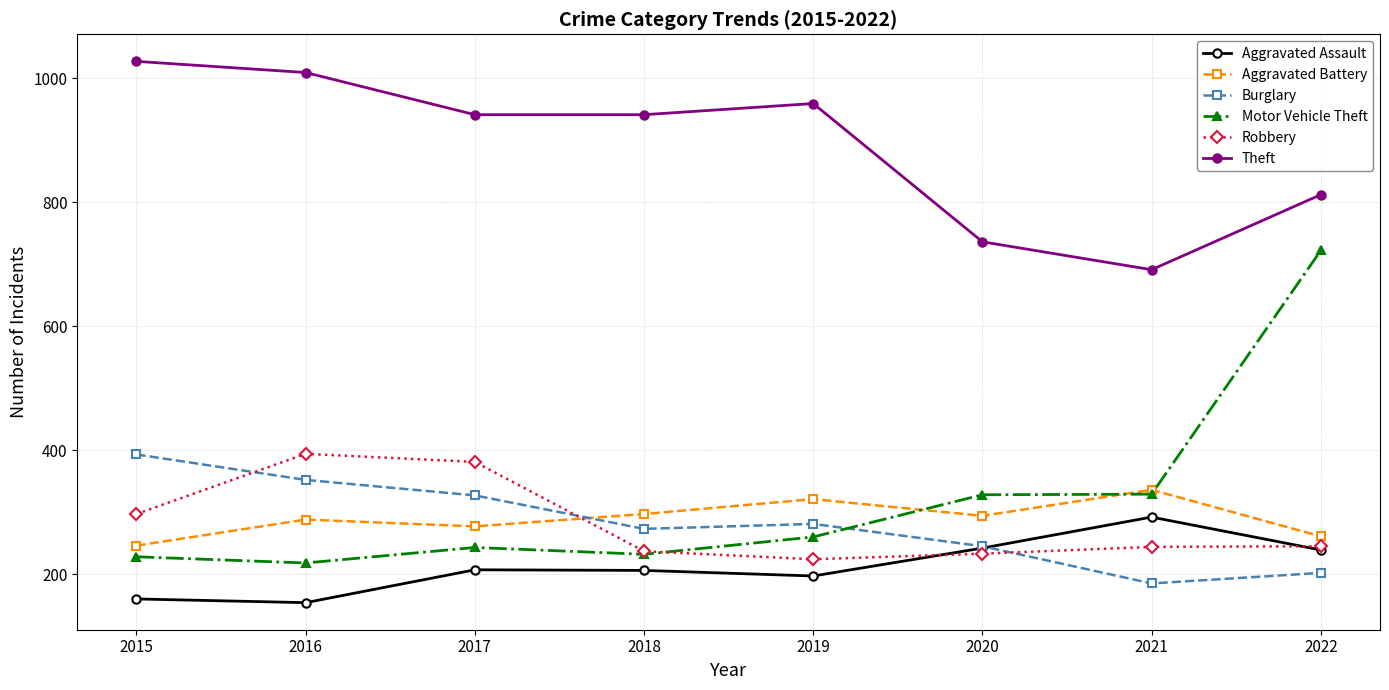

How many lines are shown in the chart?

6